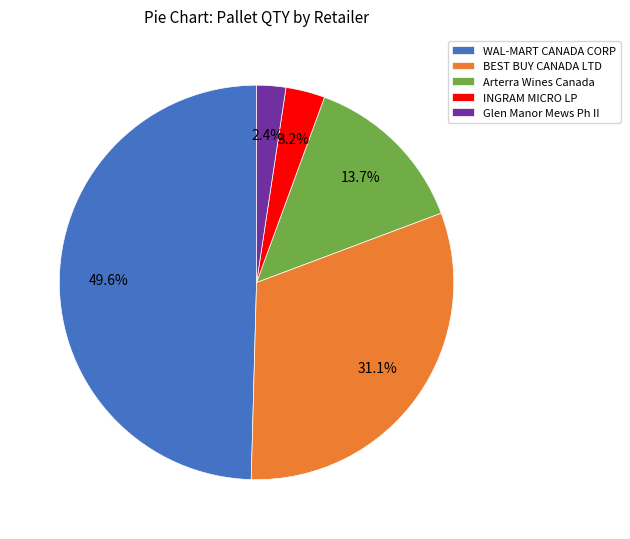

What is the total percentage of WAL-MART CANADA CORP and INGRAM MICRO LP?

52.8%